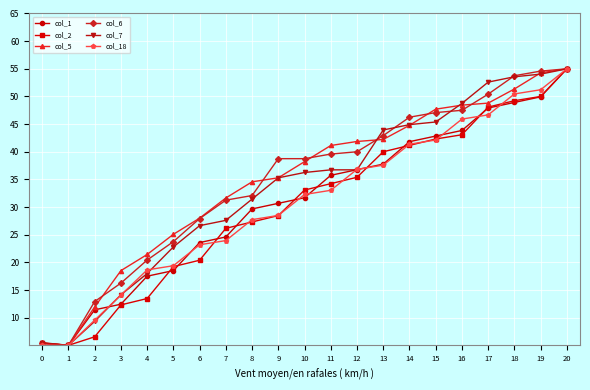

What is the value of the col_18 point at the 2nd from the left?

5.0